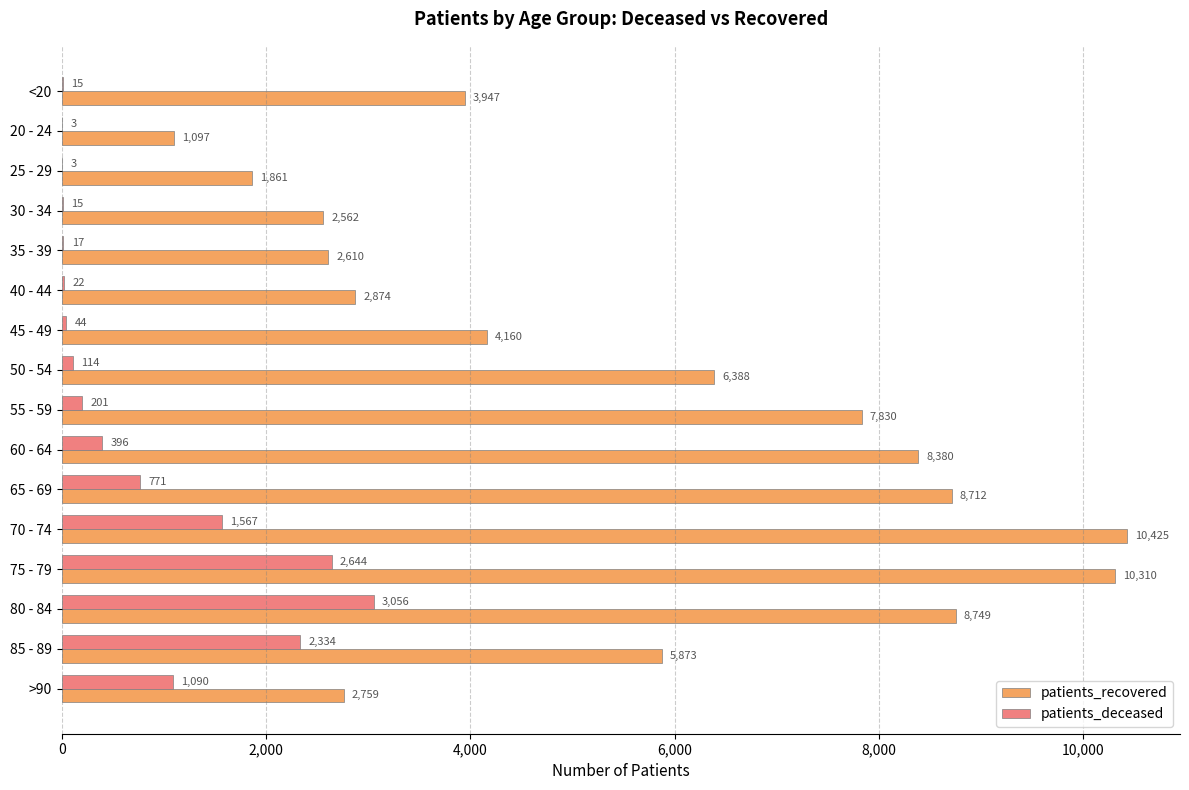

How many distinct data groups are displayed?

2